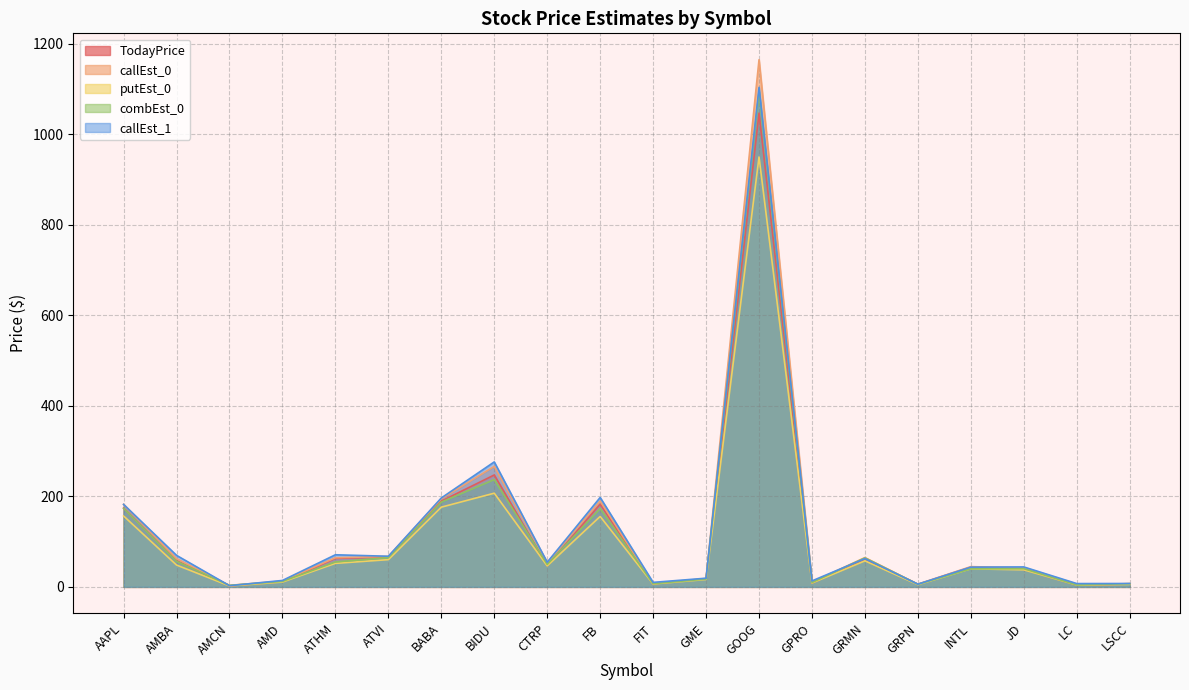

Reading left to right, extract all data points from this chart.

TodayPrice: 174.2	57.8	2.2	11.5	63.0	66.0	189.5	247.3	46.8	182.9	6.6	17.9	1047.0	8.6	61.9	5.7	43.4	38.8	4.2	6.2
callEst_0: 182.5	62.4	3.4	12.9	64.4	67.4	194.8	266.3	53.7	189.6	7.1	18.6	1165.0	10.4	64.8	6.0	44.8	41.8	4.4	7.3
putEst_0: 156.7	48.3	2.1	10.7	52.0	60.2	176.2	207.1	46.5	155.7	6.5	16.4	950.1	8.5	57.6	5.0	40.0	37.7	4.2	5.6
combEst_0: 173.6	56.5	3.4	12.1	55.1	64.8	187.4	237.1	49.5	172.9	7.0	17.4	1094.7	9.6	64.0	5.7	40.0	40.3	4.2	7.1
callEst_1: 182.2	69.7	2.6	14.2	71.0	67.7	196.5	276.2	54.4	197.7	10.0	19.2	1103.8	13.2	62.5	6.0	43.7	44.1	7.3	7.5